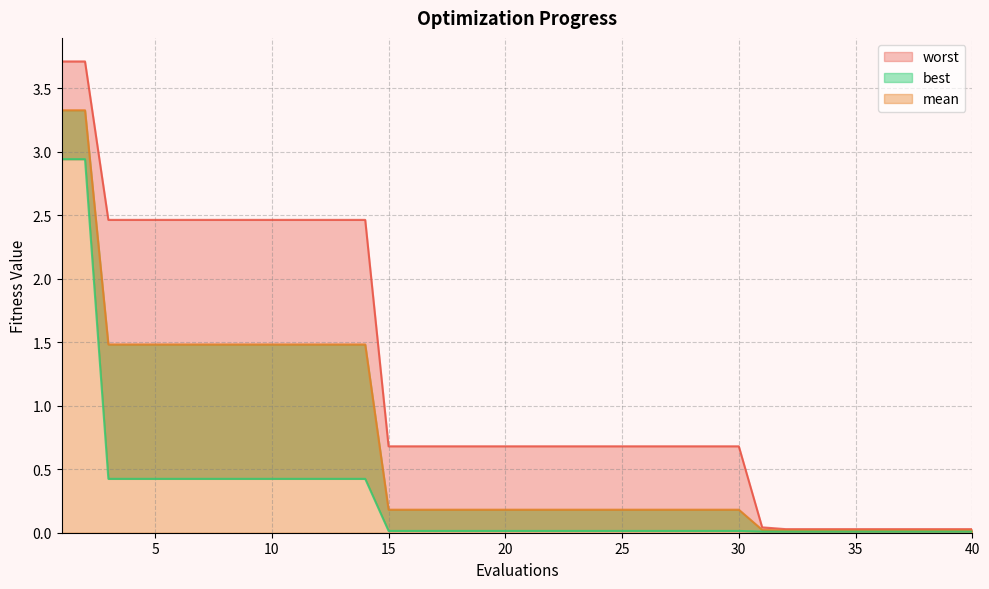

Which series has the largest total across all categories?

worst